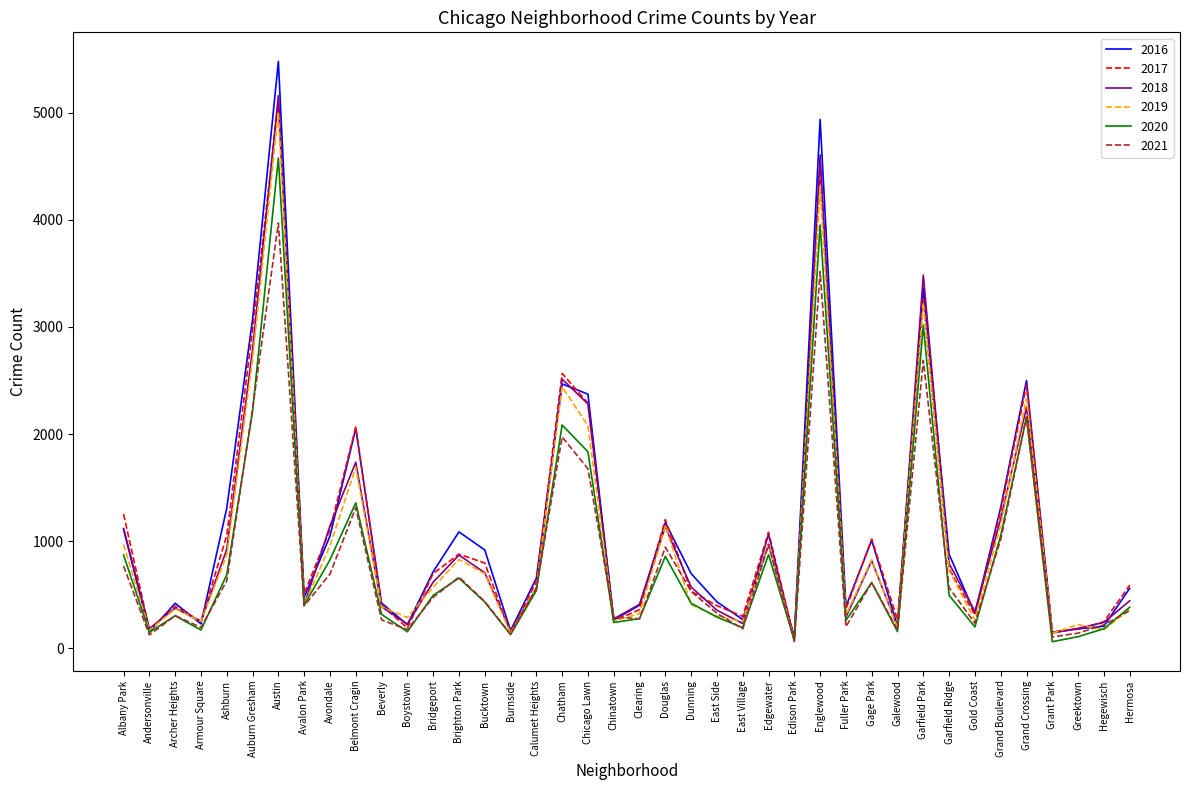

What is the difference between the highest and lowest values at Belmont Cragin?

754